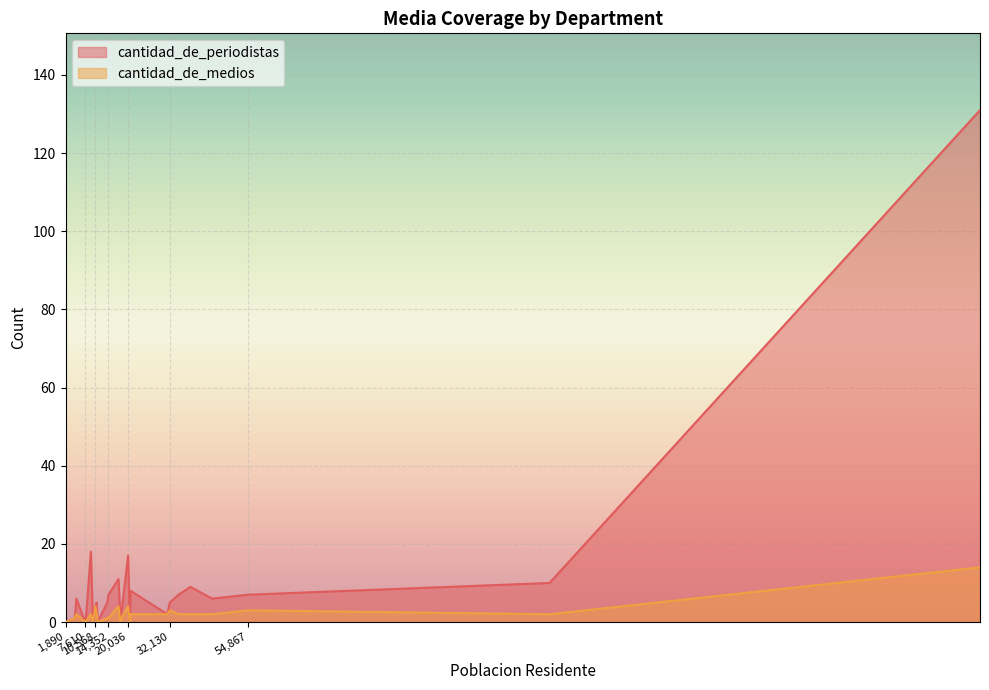

How many categories are shown in the chart?

27